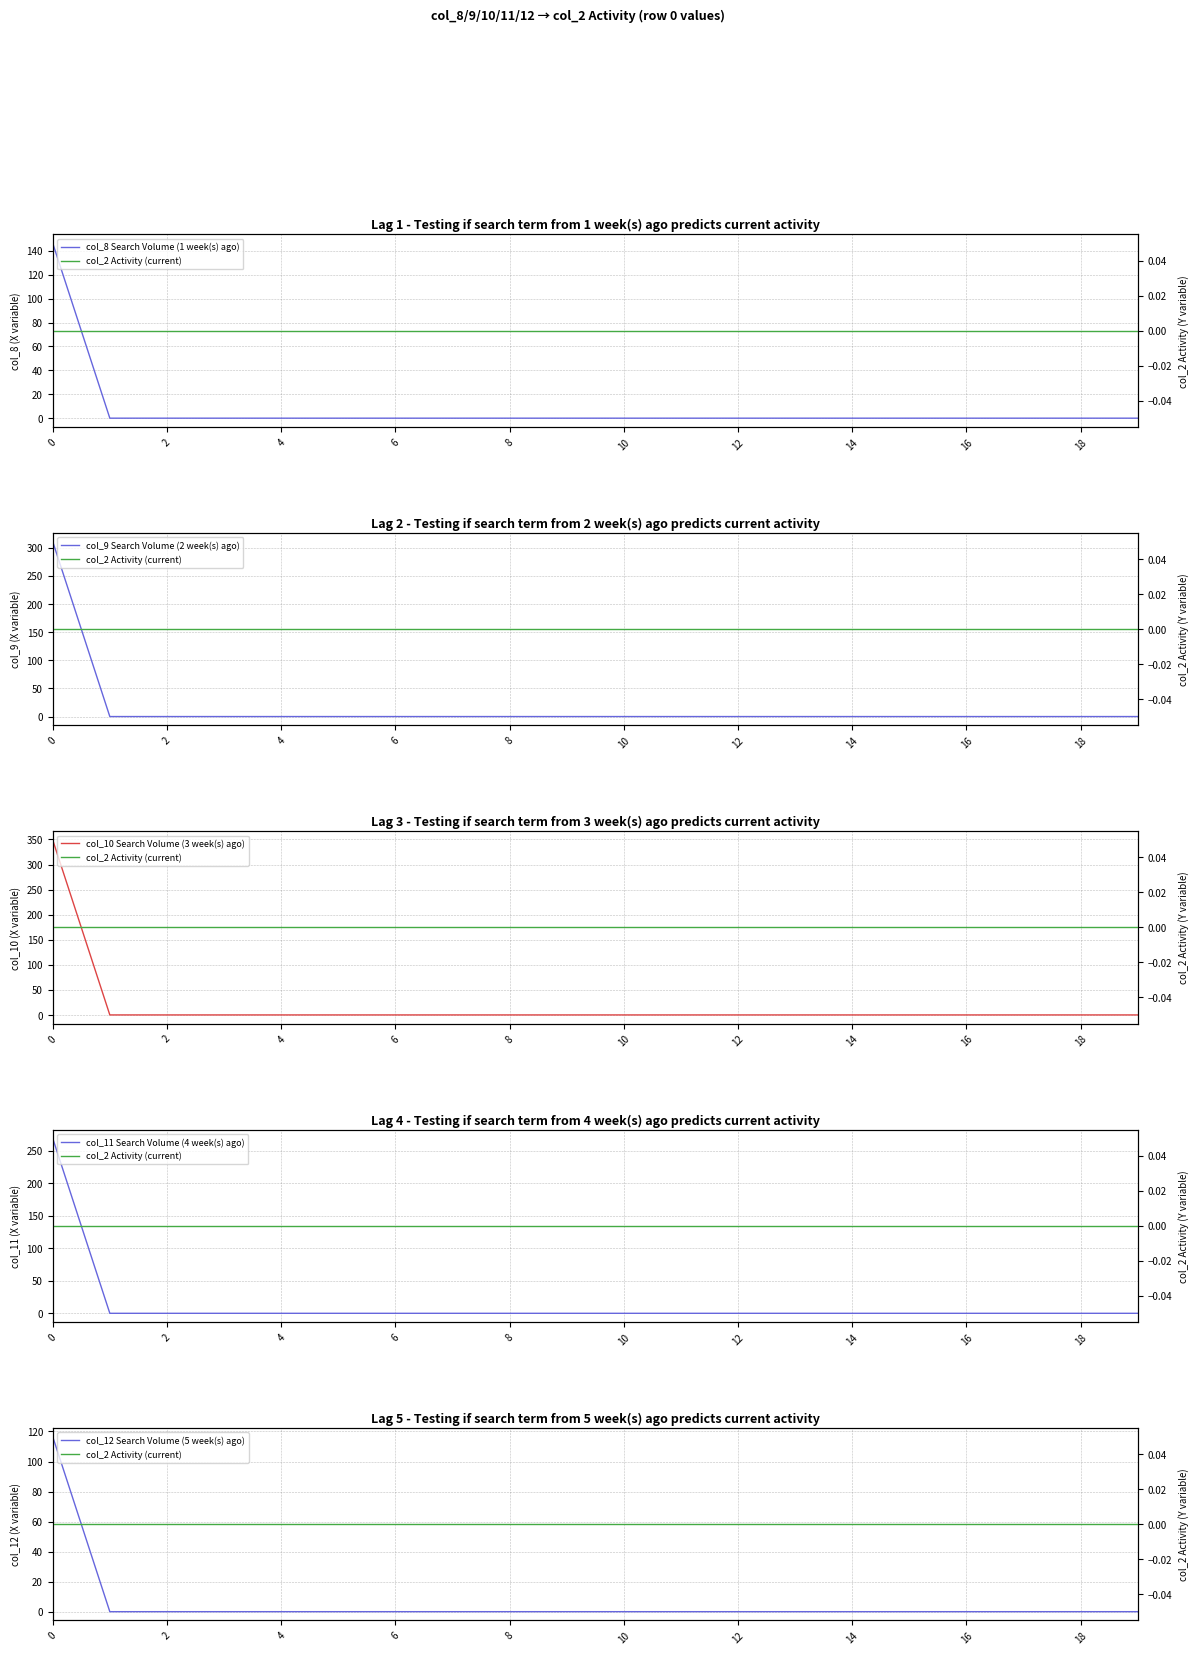

The value of col_2 Activity (current) at 19 is 0.0. True or false?

True